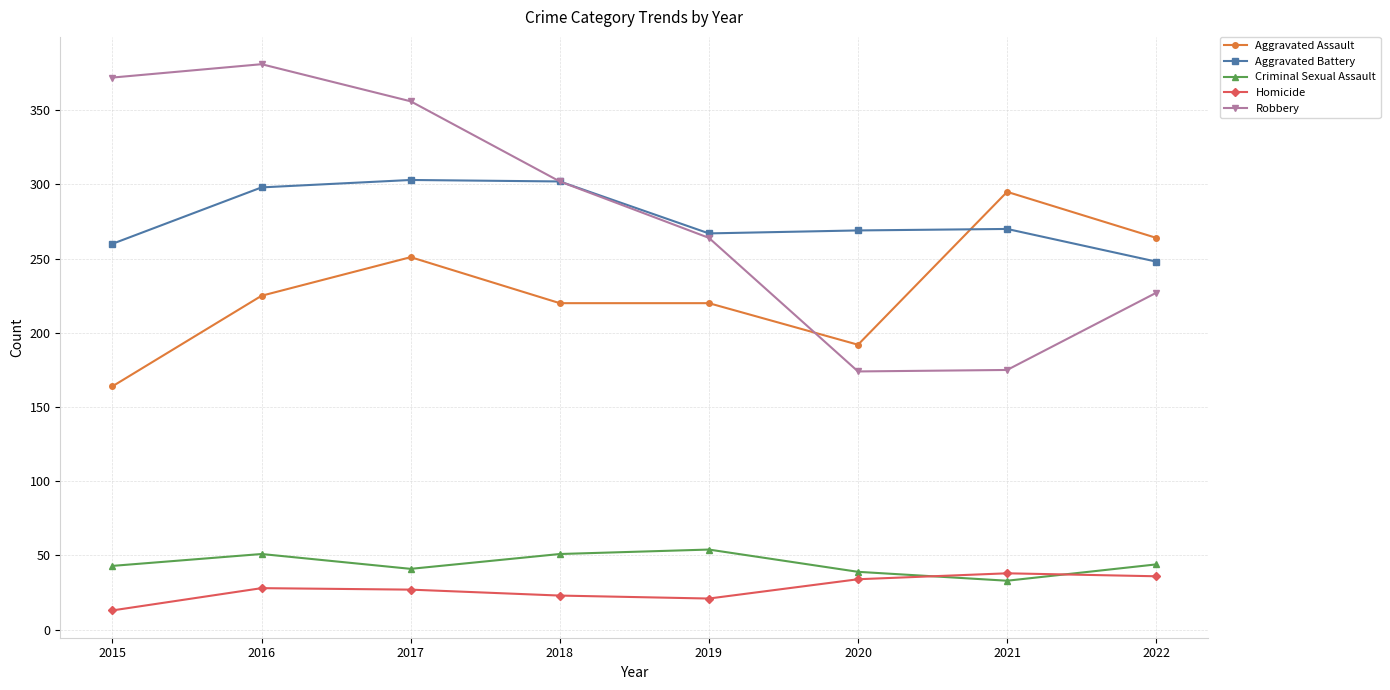

Between which two adjacent categories do Robbery and Aggravated Assault first intersect?

2019 and 2020